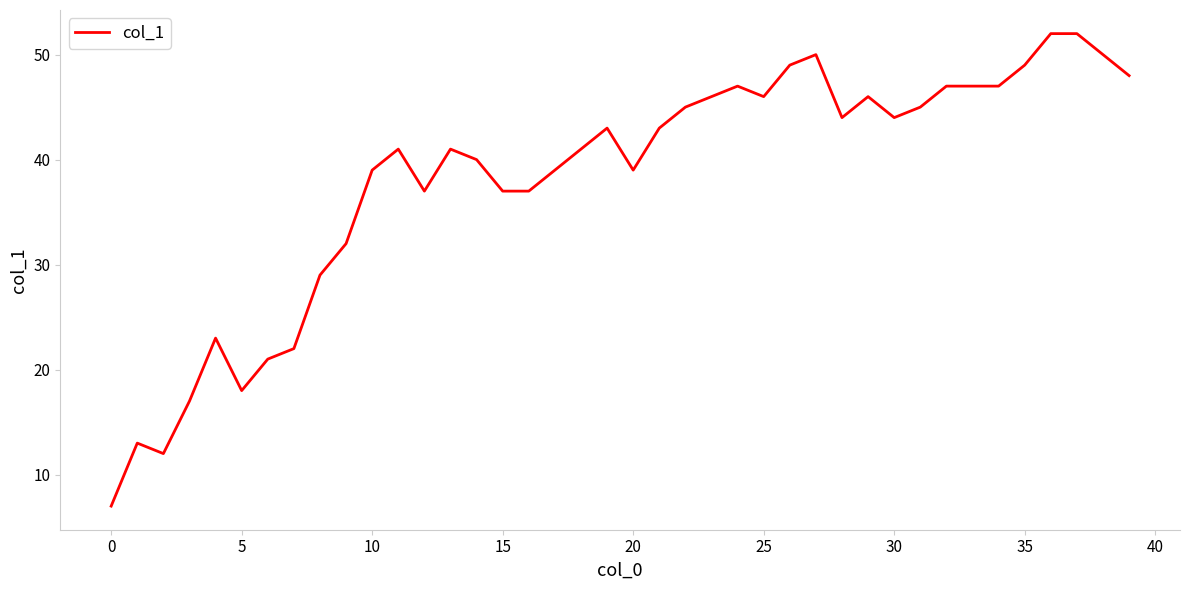

What is the minimum value shown in the chart?

7